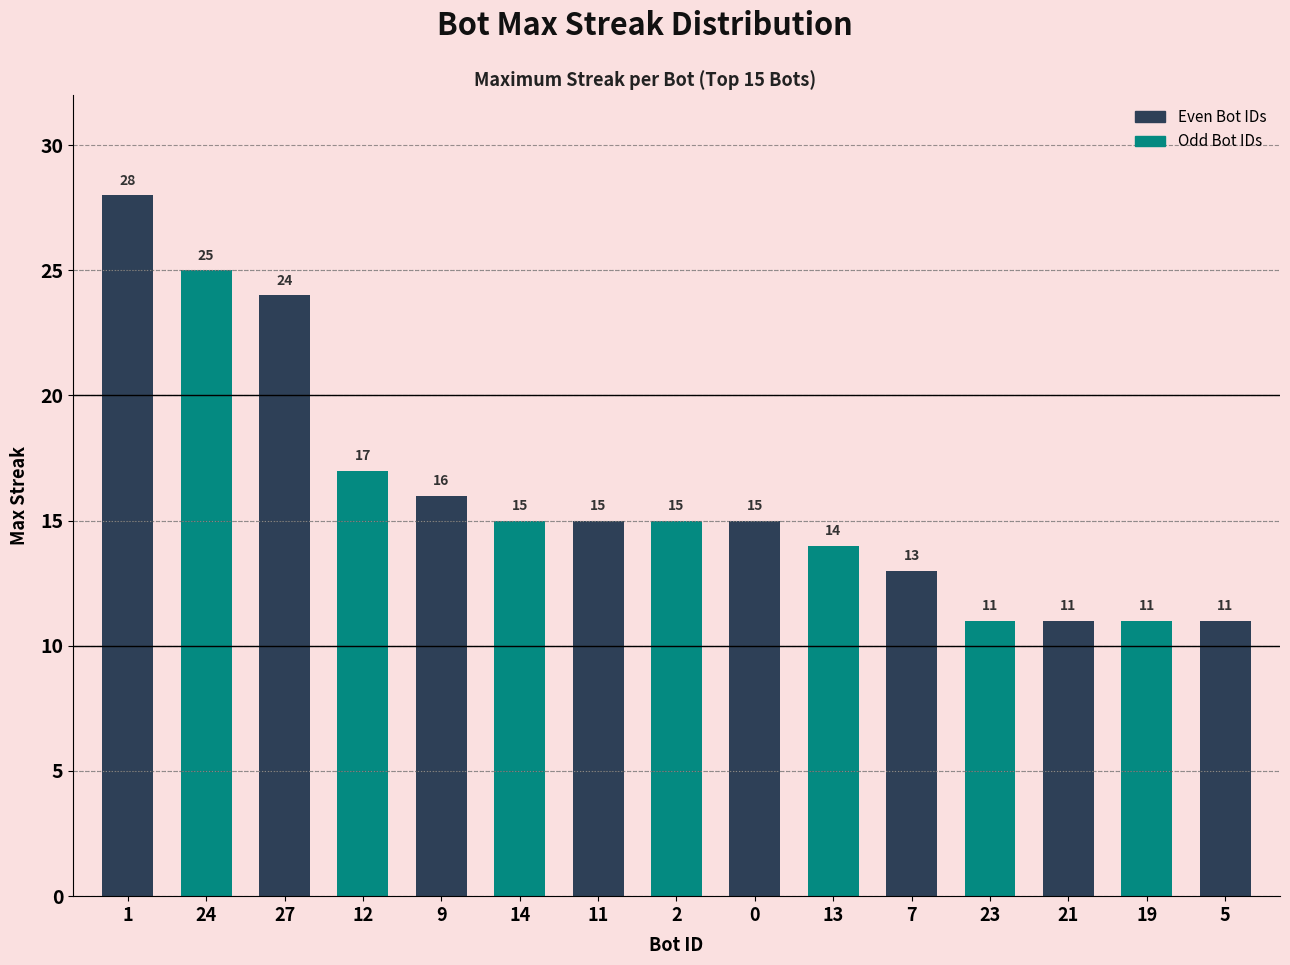

Which has a higher value, 24 or 9?

24